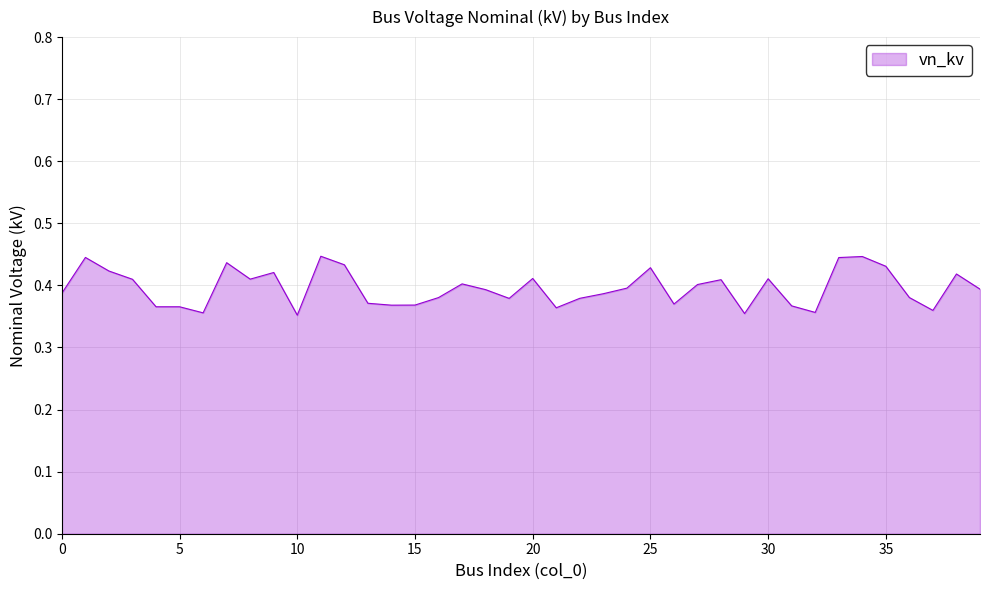

What is the smallest value displayed?

0.4